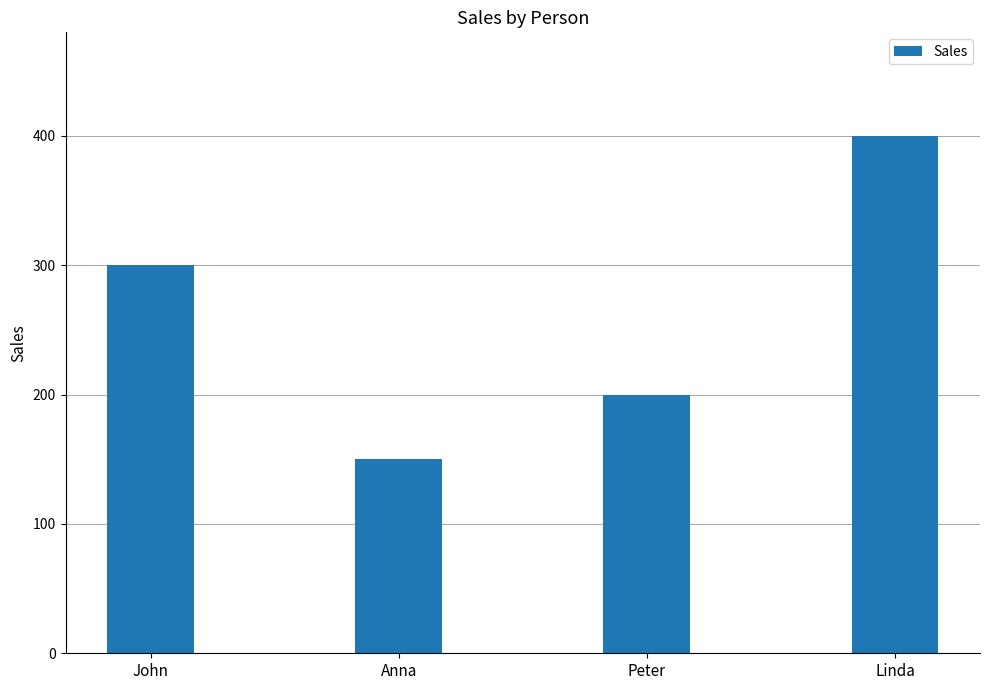

Approximately how many times larger is the value at Anna compared to John?

0.5